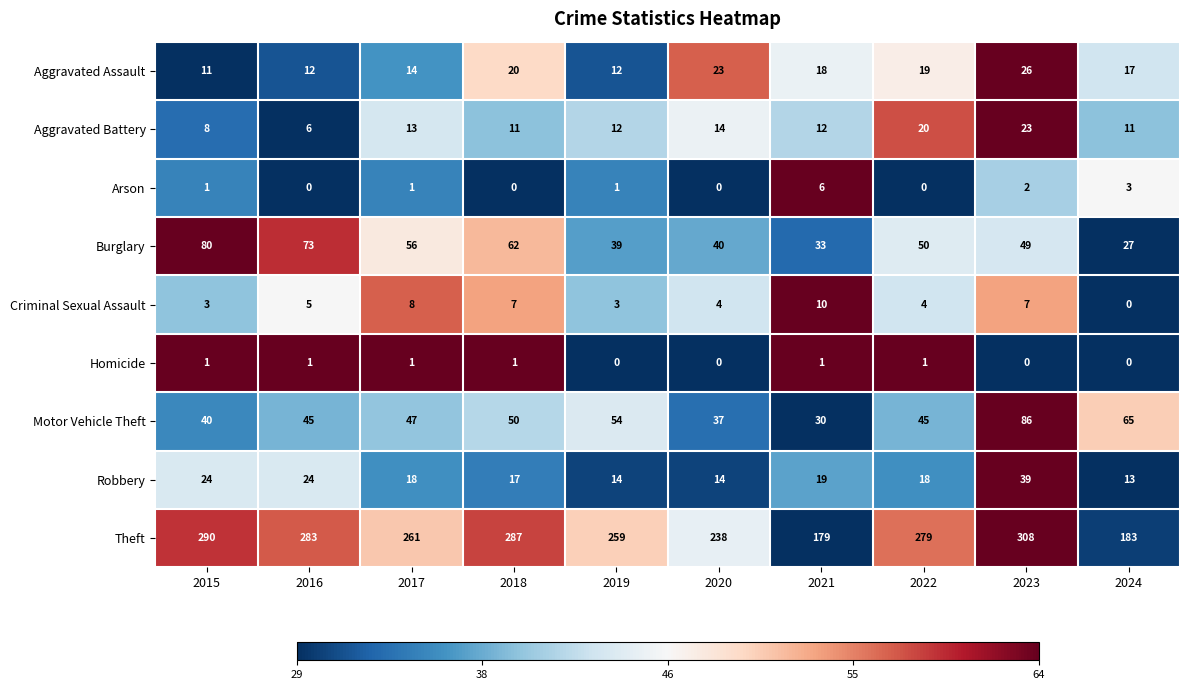

The Arson series shows 1 at 2019. True or false?

True